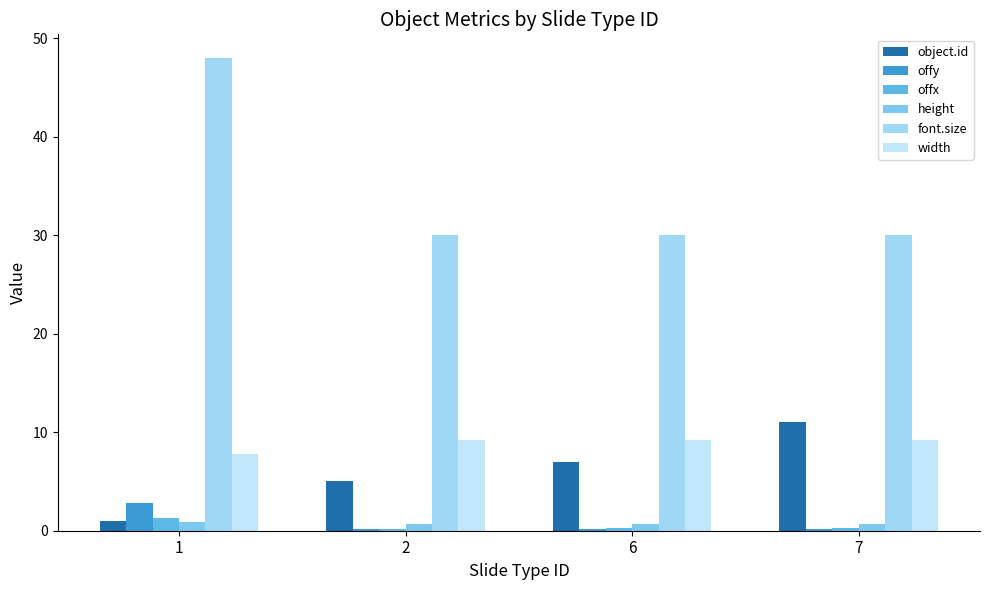

What is the average value of the offx series?

0.5